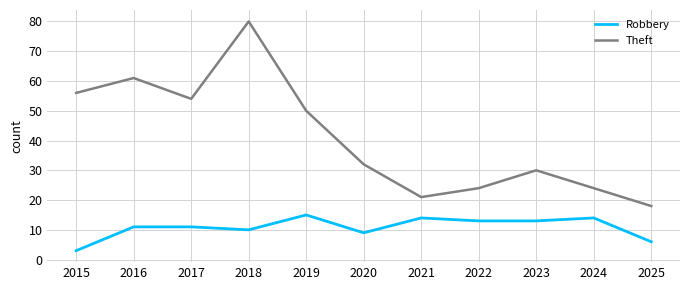

What is the difference between the maximum and minimum values in the Robbery series?

12